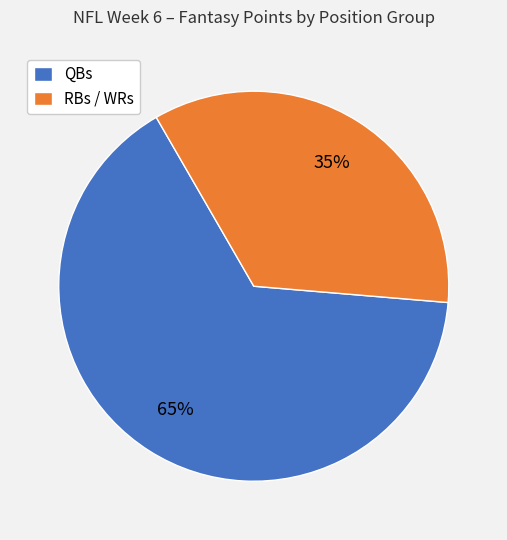

Do RBs / WRs and QBs together represent more than half of the pie?

Yes